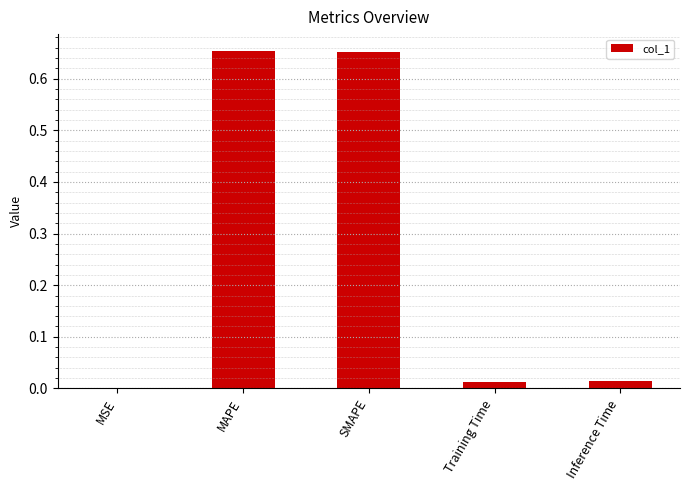

True or false: the data shows 0.0 at MSE.

True